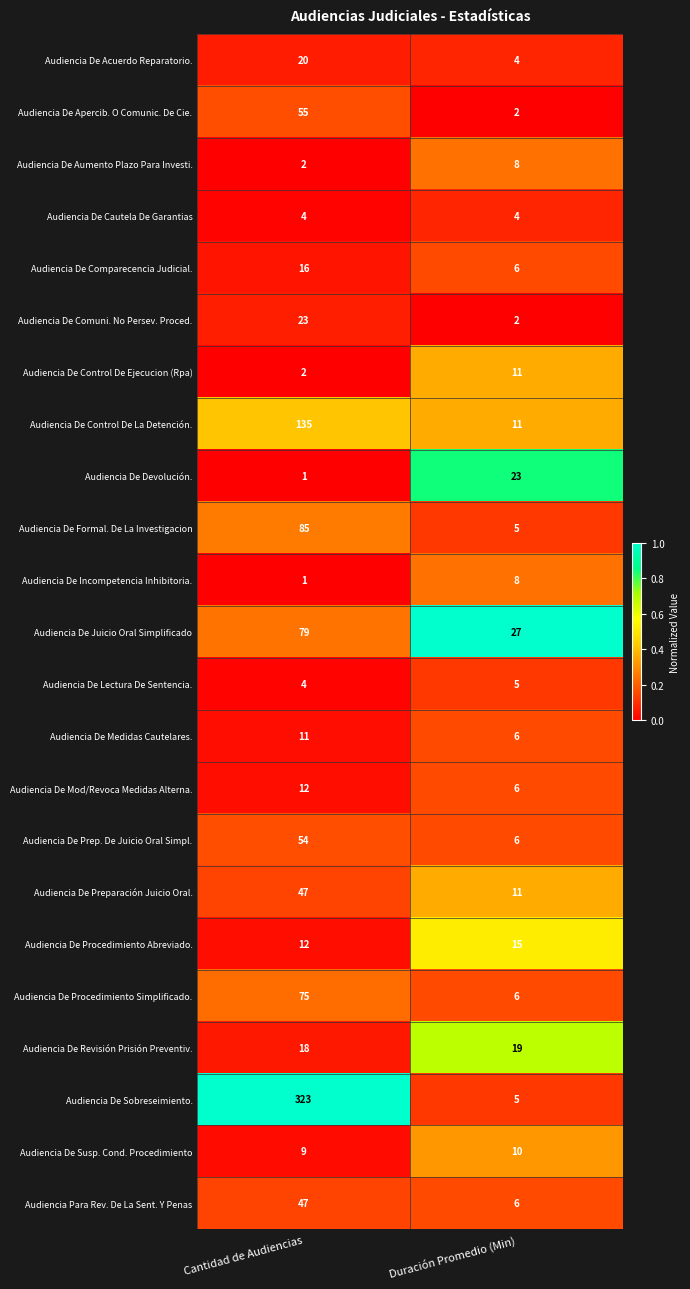

What is the sum of the Audiencia De Revisión Prisión Preventiv. values at Cantidad de Audiencias and Duración Promedio (Min)?

37